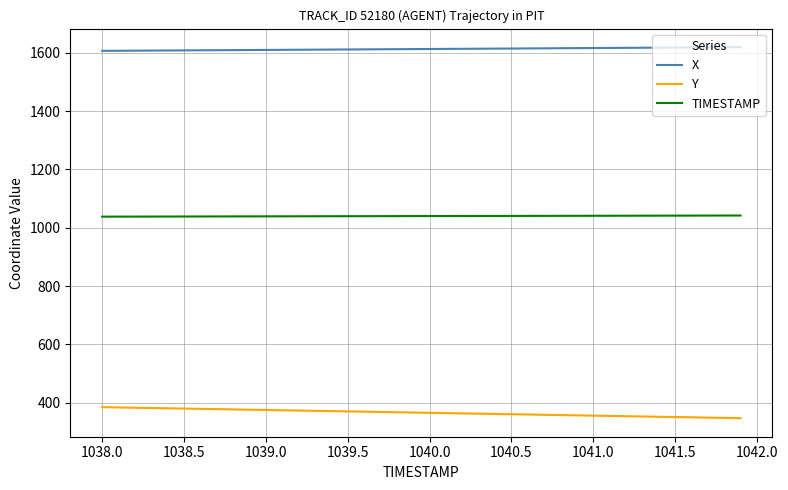

What is the minimum value shown in the chart?

346.6